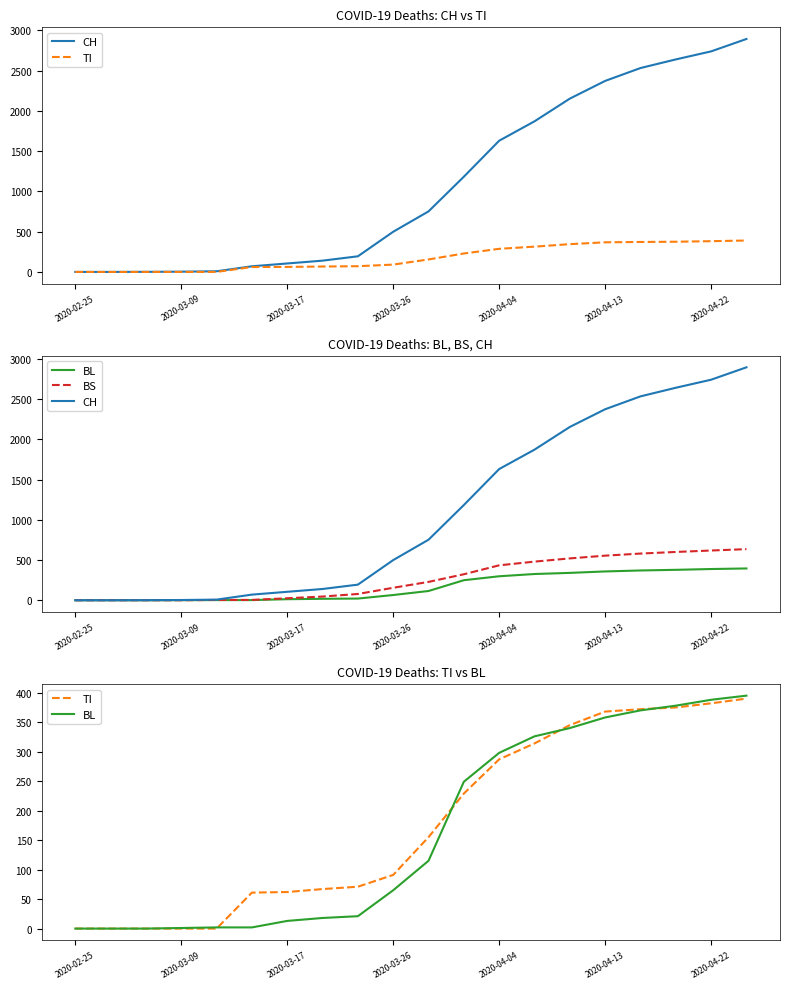

Which category has the lowest value across all series?

2020-02-25